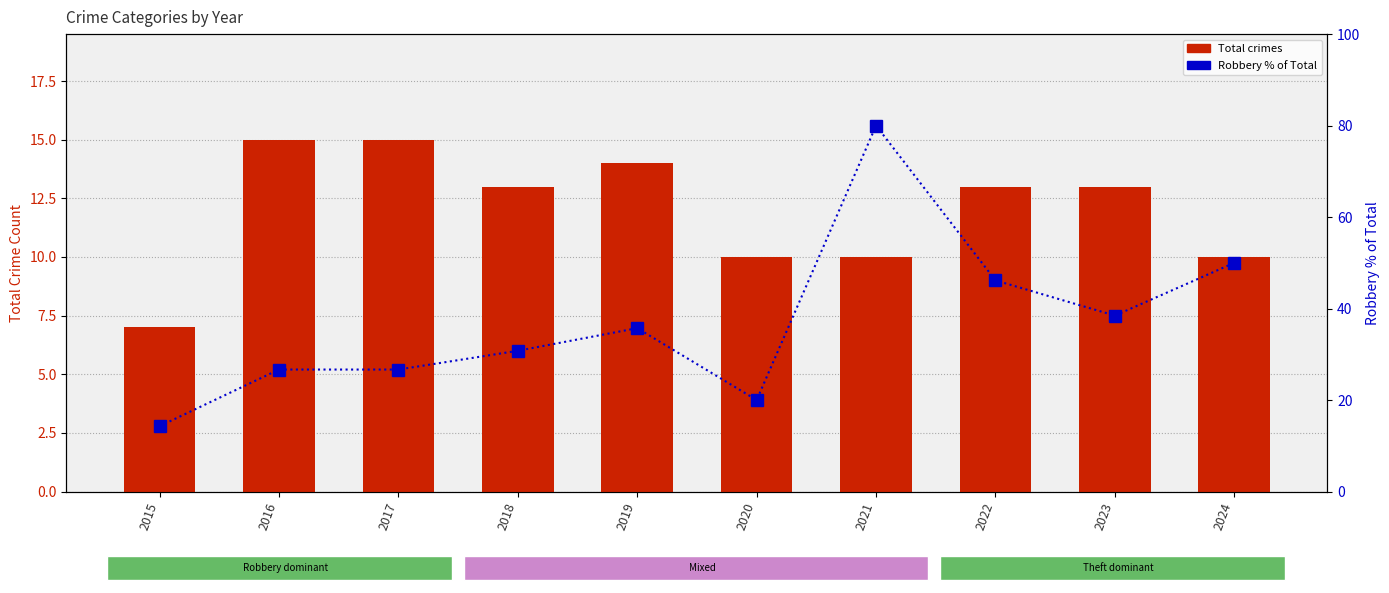

What is the value of the Robbery % of Total bar at the 6th from the left?

20.0